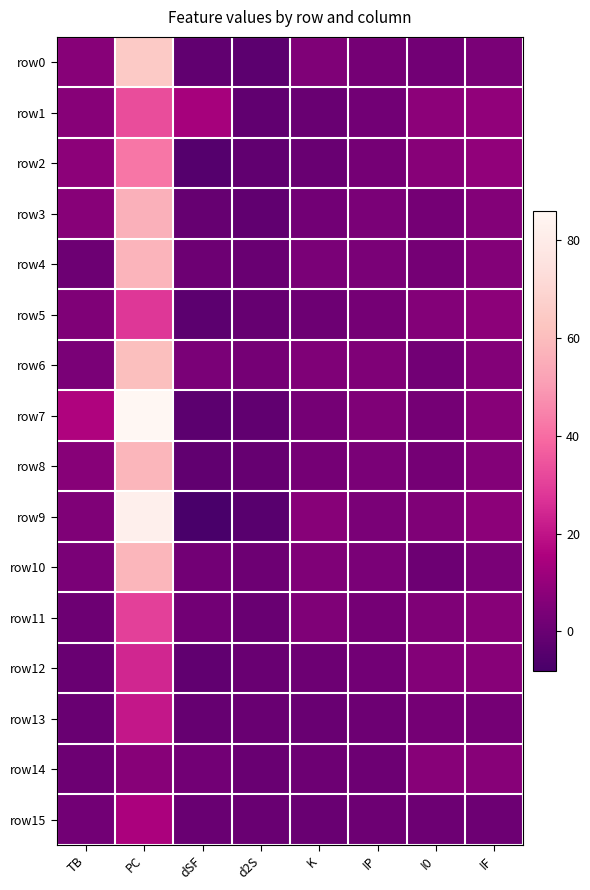

What is the difference between the row8 values at I0 and d2S?

4